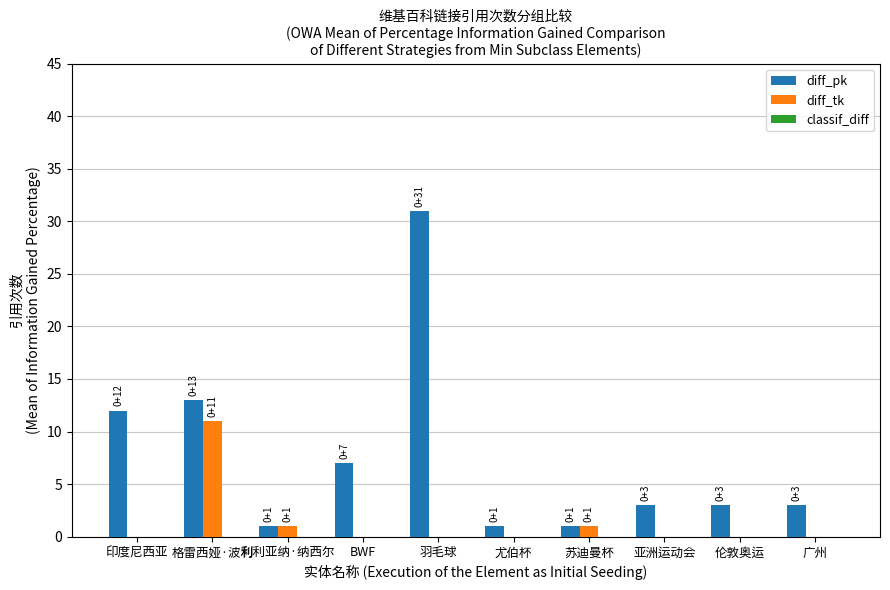

What is the approximate value of diff_pk at 印度尼西亚, to the nearest 10?

10